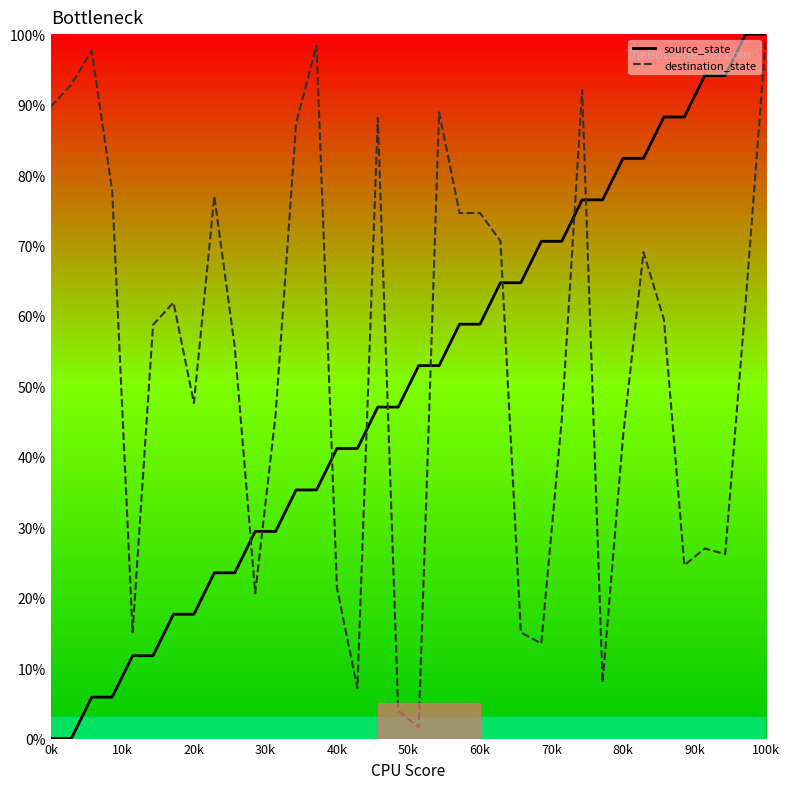

Does the chart have visible grid lines?

No